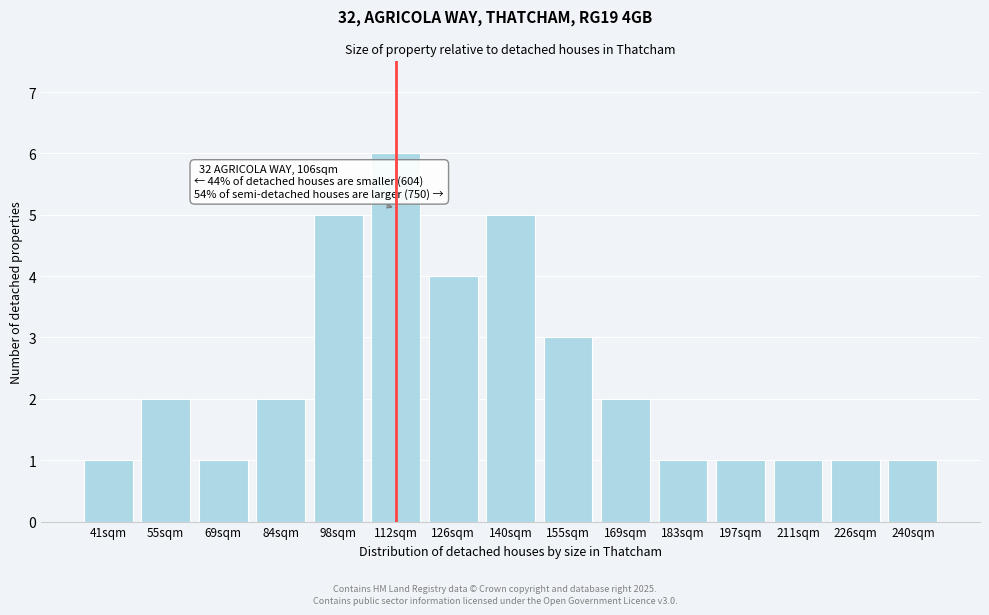

Reading left to right, extract all data points from this chart.

1	2	1	2	5	6	4	5	3	2	1	1	1	1	1